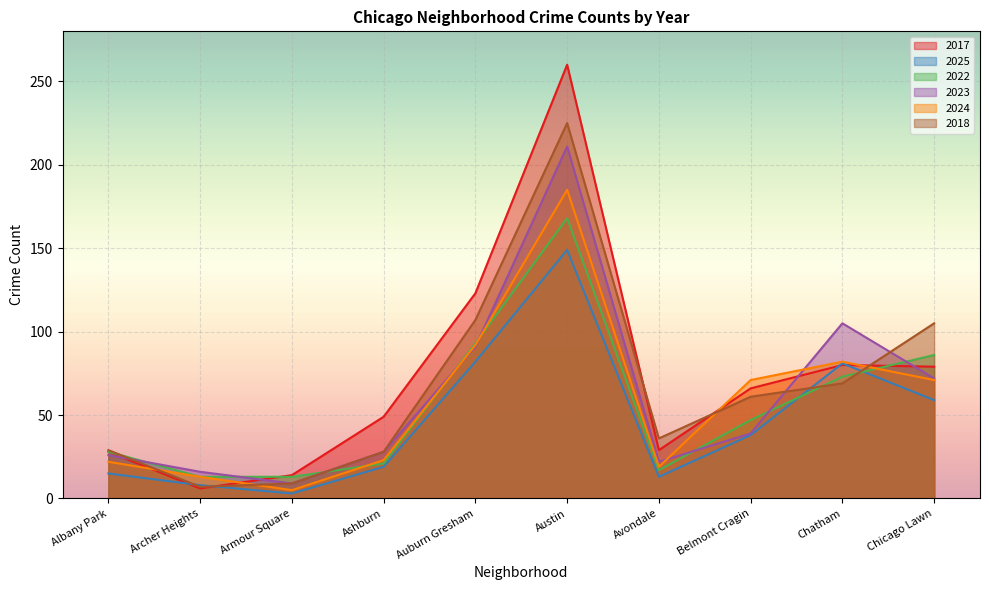

The value of 2023 at Chatham is 171. True or false?

False